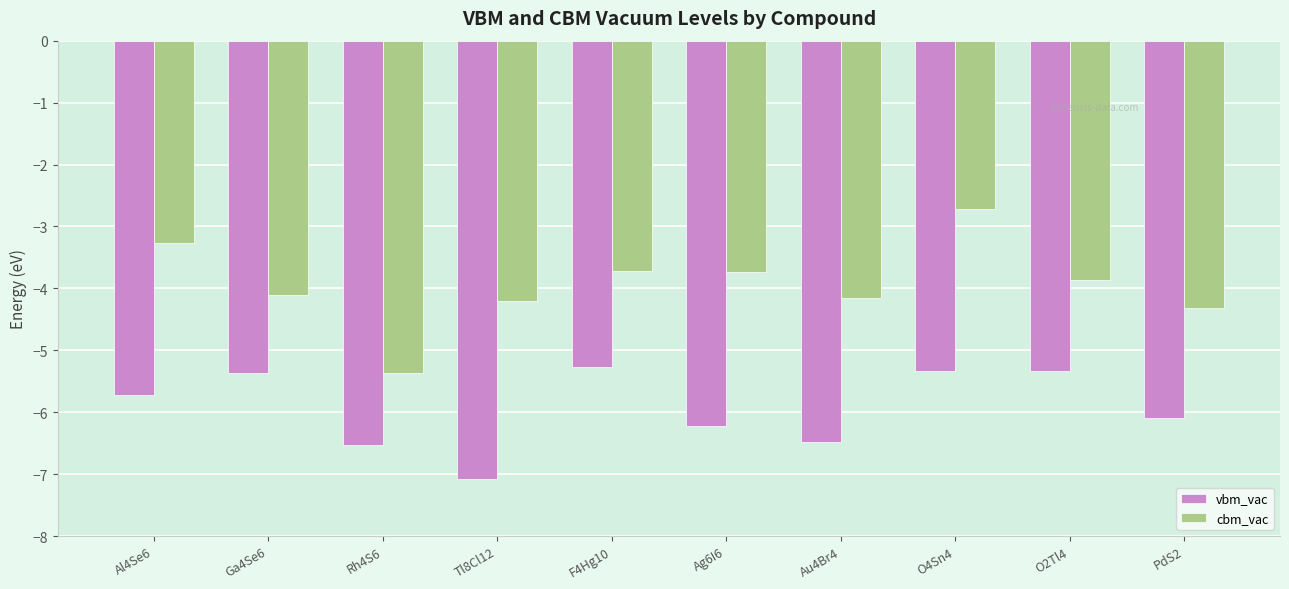

List the series in order of their peak value, highest first.

cbm_vac, vbm_vac